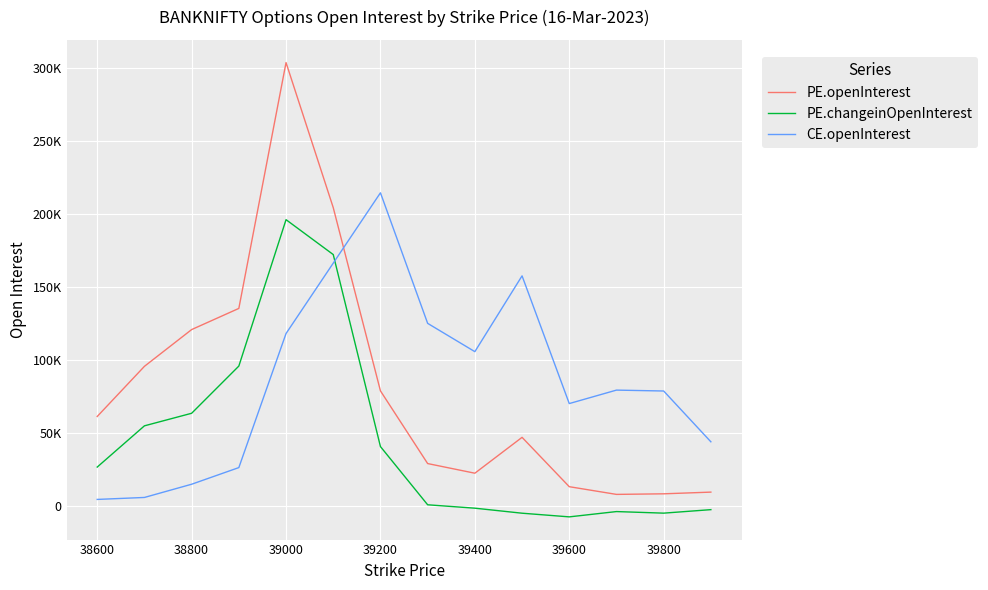

True or false: PE.changeinOpenInterest and CE.openInterest intersect in this chart.

True